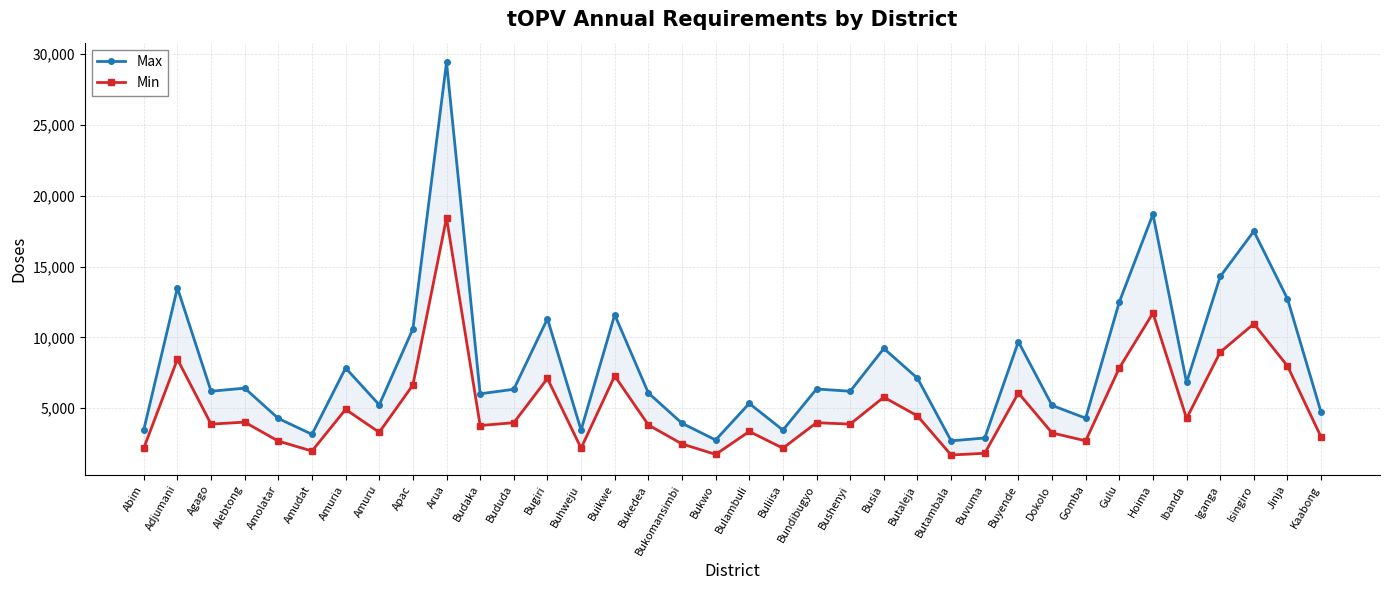

What is the sum of all Max values?

291400